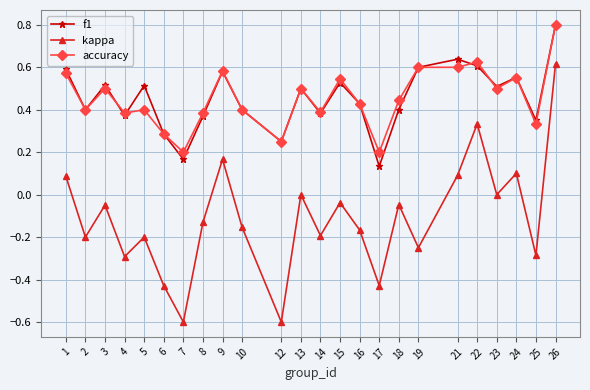

True or false: kappa and f1 intersect in this chart.

False